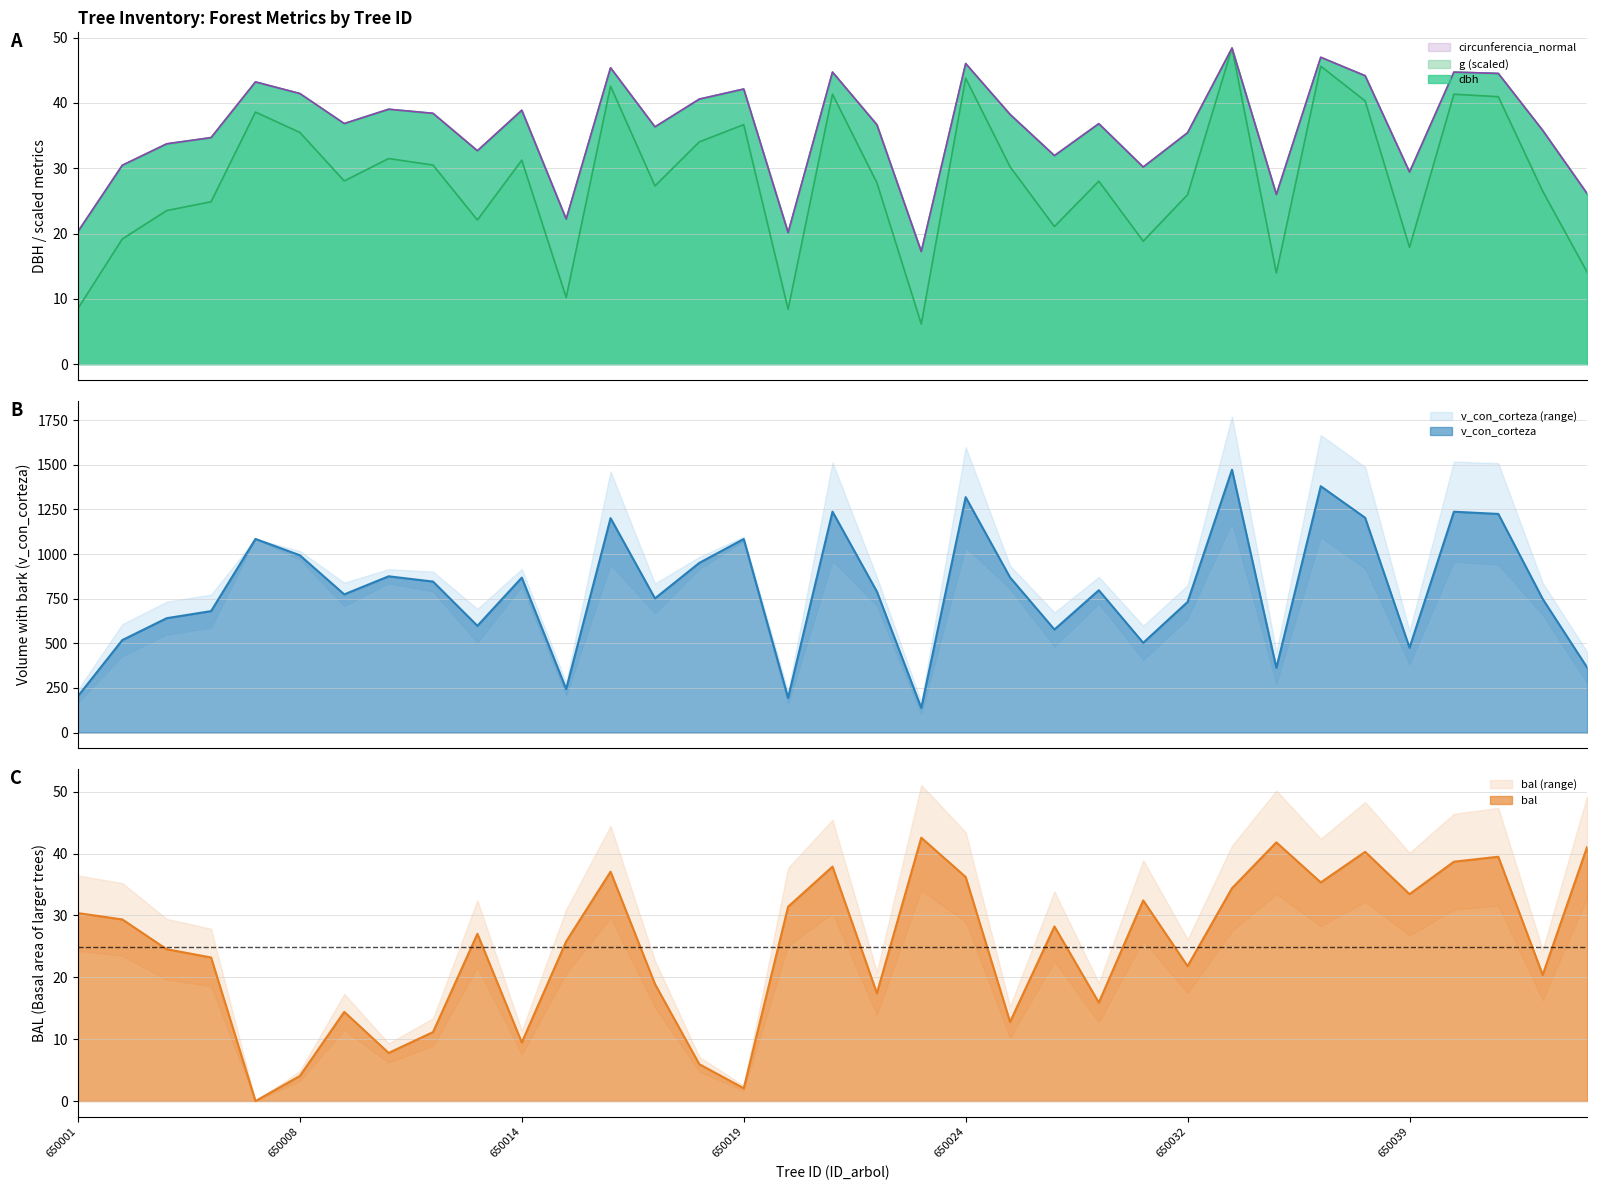

The bal series shows 37.1 at 420650016. True or false?

True